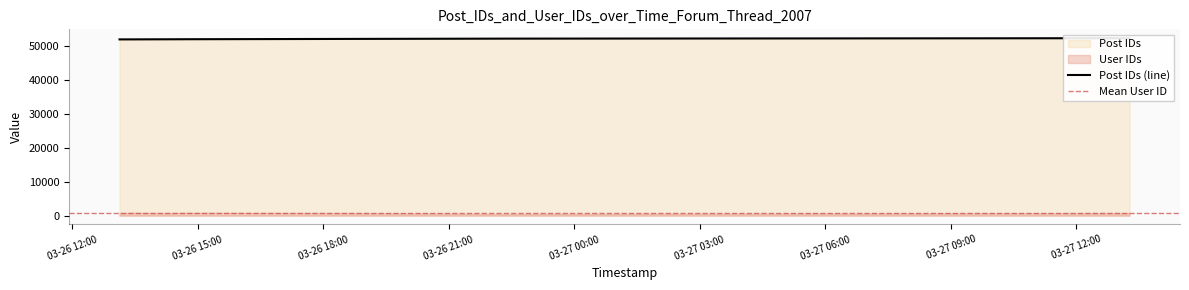

What is the label of the 5th point from the right?

2007-03-26 14:14:00